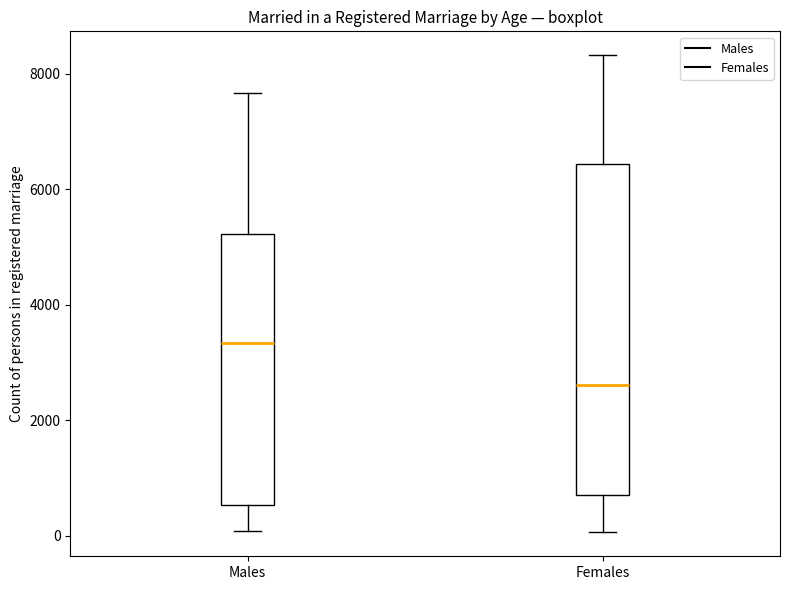

Which box is the tallest, from its lower edge to its upper edge?

Females